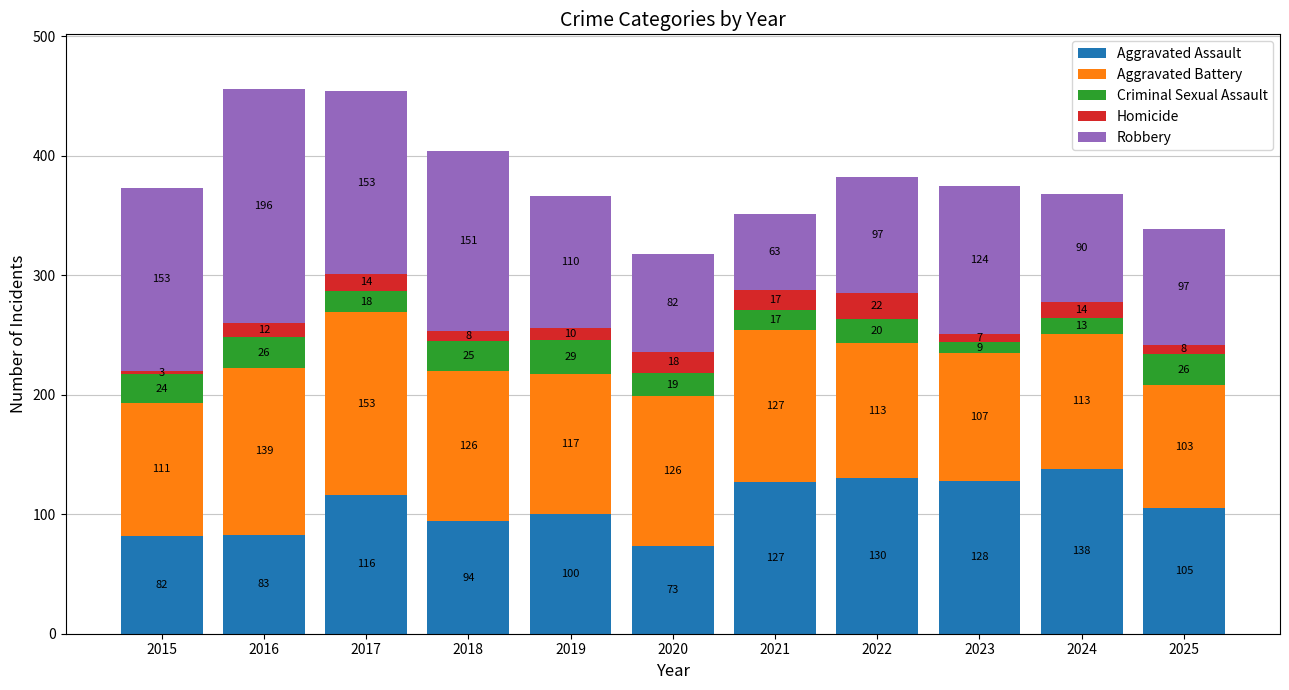

How many values in the Aggravated Assault series are below 105?

5